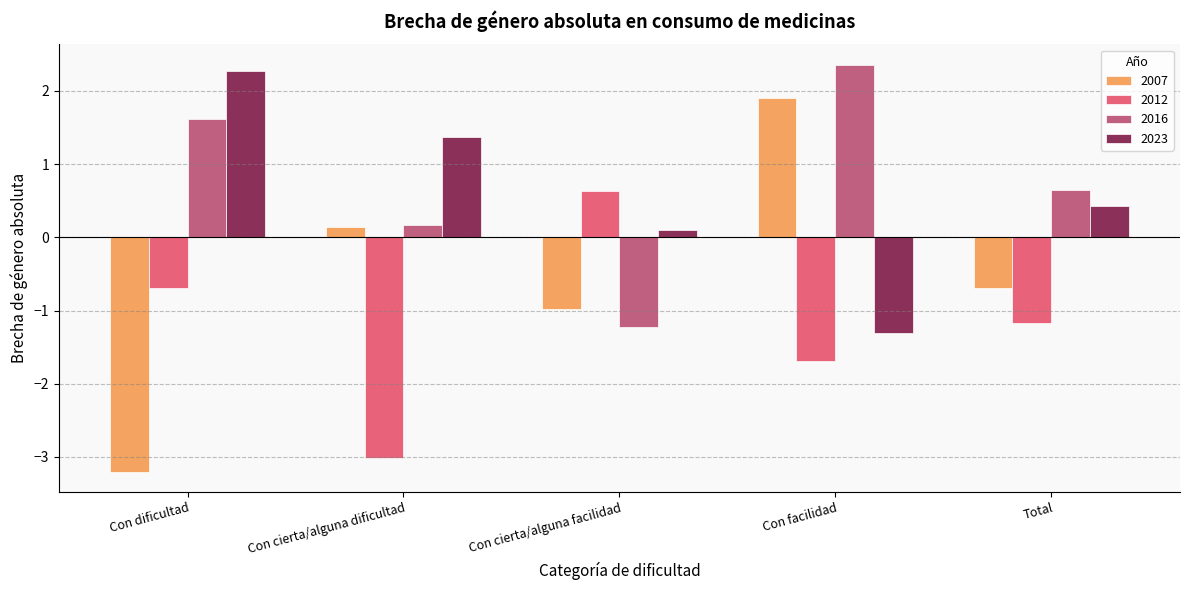

What is the average value of the 2012 series?

-1.2